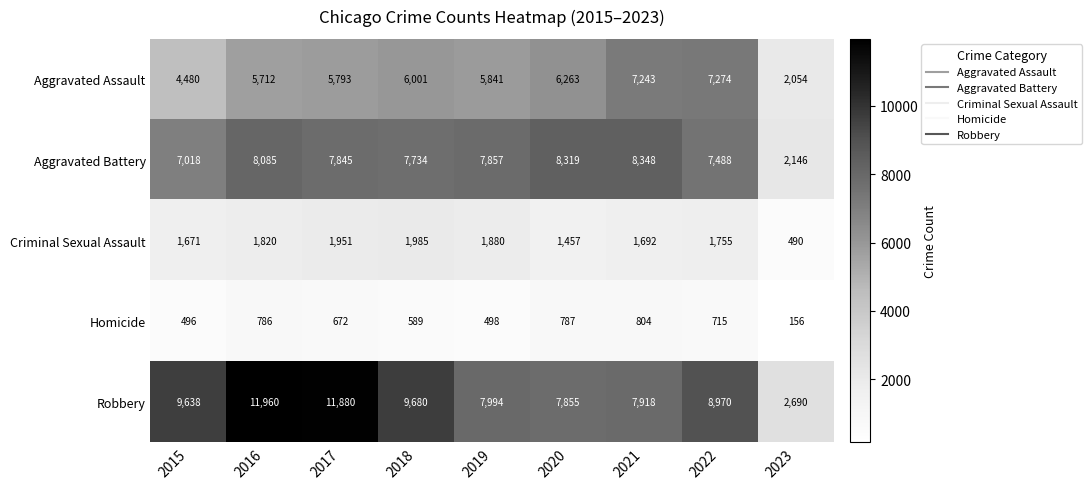

What is the difference between the highest and lowest values at 2021?

7544